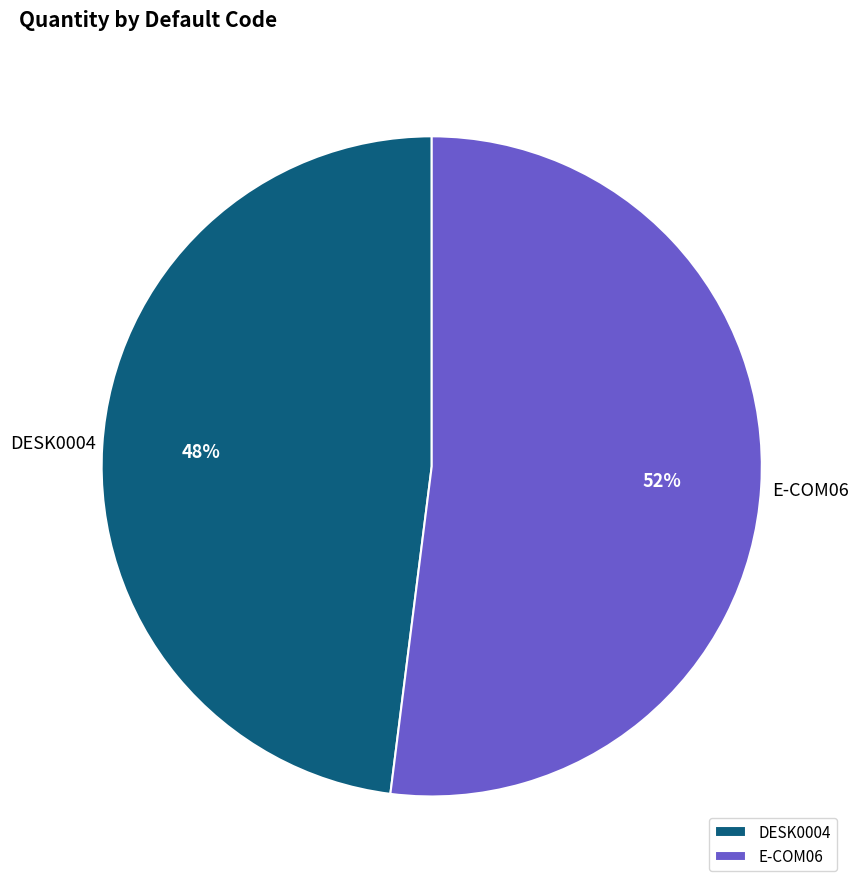

Is the sum of DESK0004 and E-COM06 greater than half?

Yes